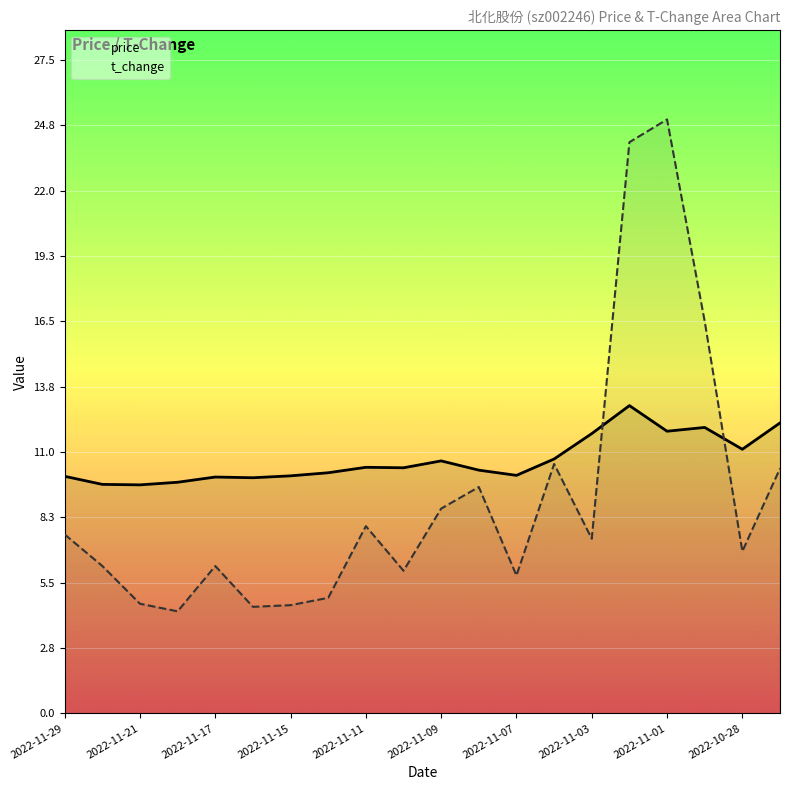

Which series has the largest total across all categories?

price